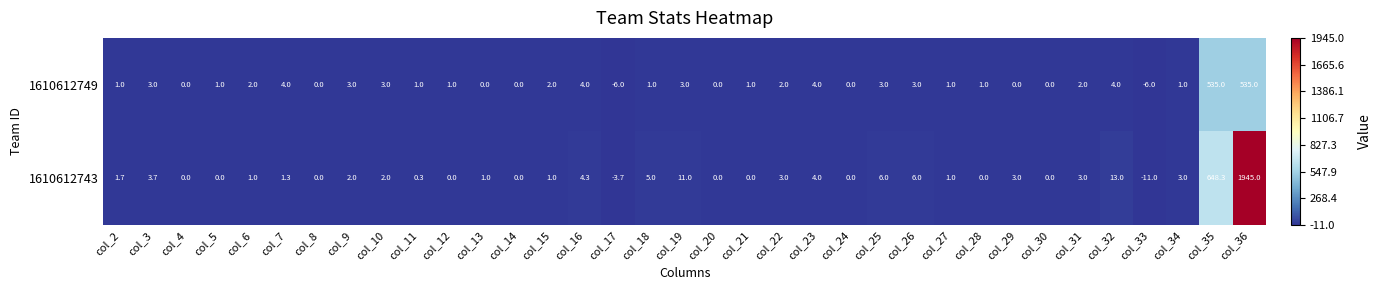

Rank the series by their maximum value, from highest to lowest.

1610612743, 1610612749